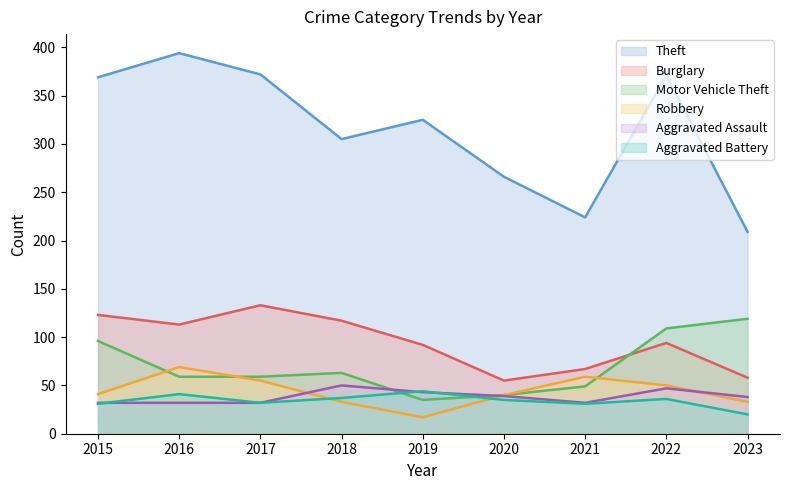

Is it true that Aggravated Assault equals 35 at 2018?

False